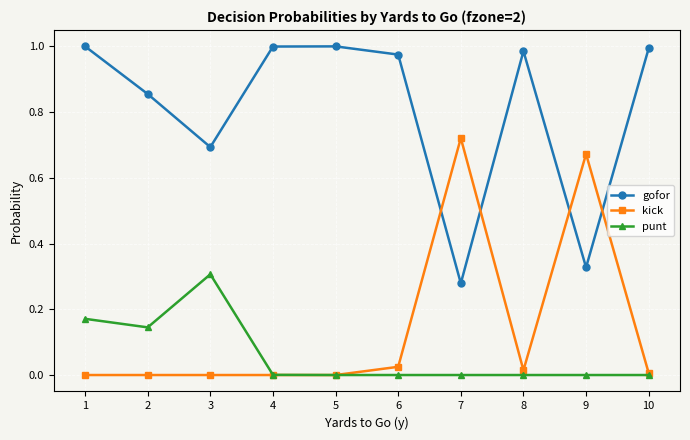

At which category does punt reach its first local peak?

3